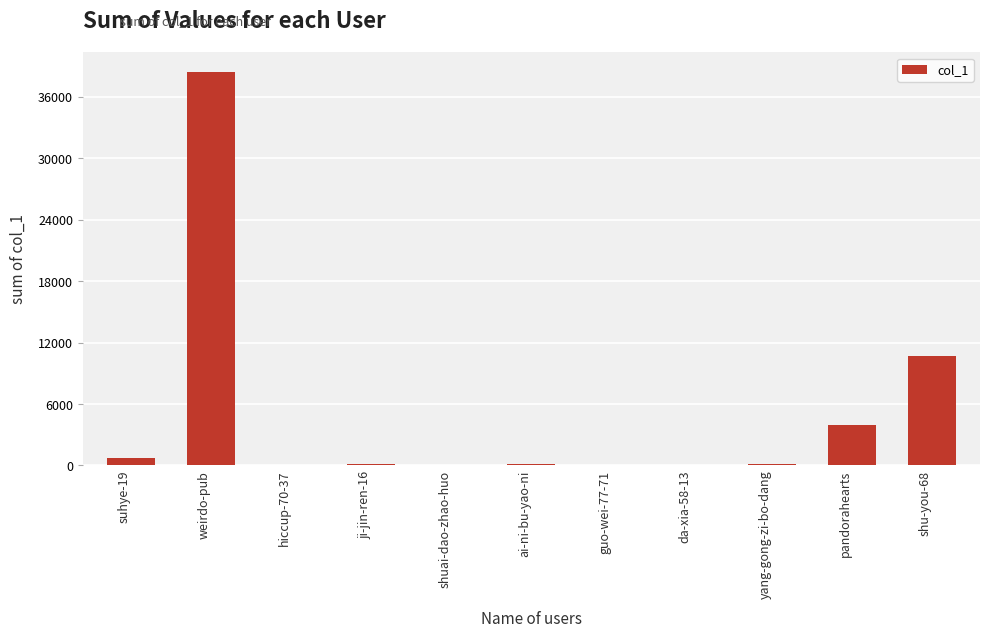

Does the chart contain stacked bars?

No